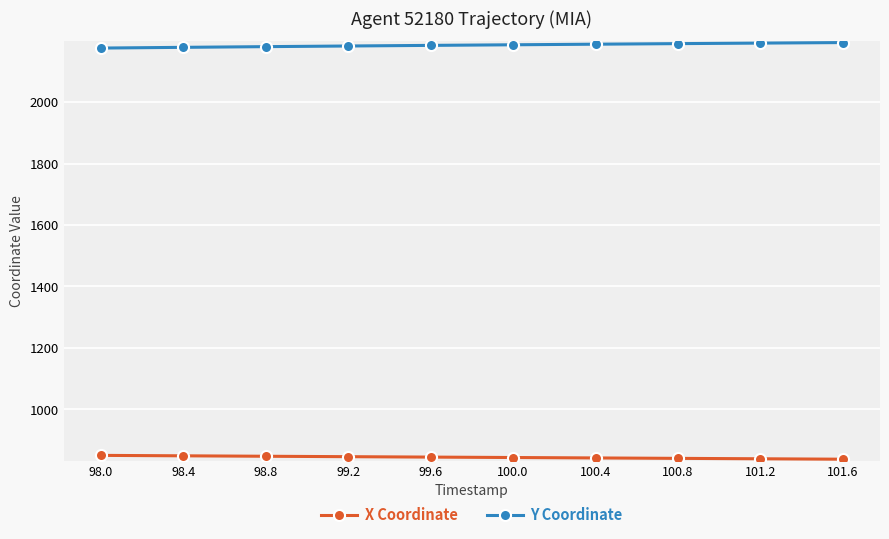

What position from the right is 101.2?

2